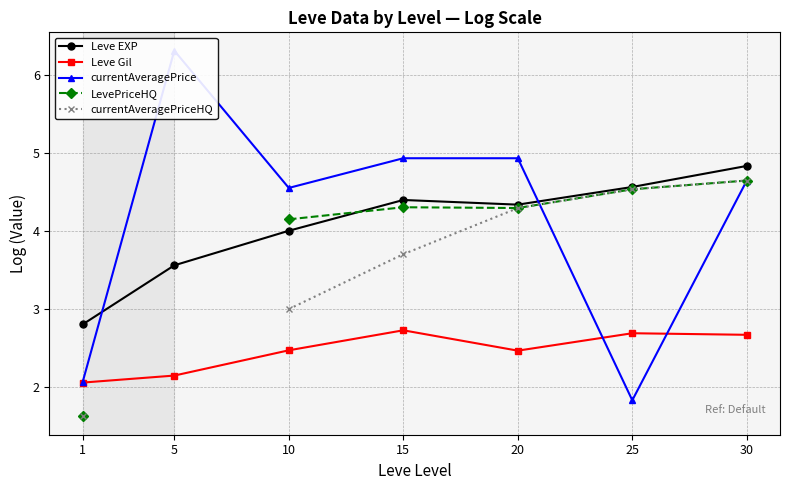

What is the highest value of the currentAveragePrice series?

6.3